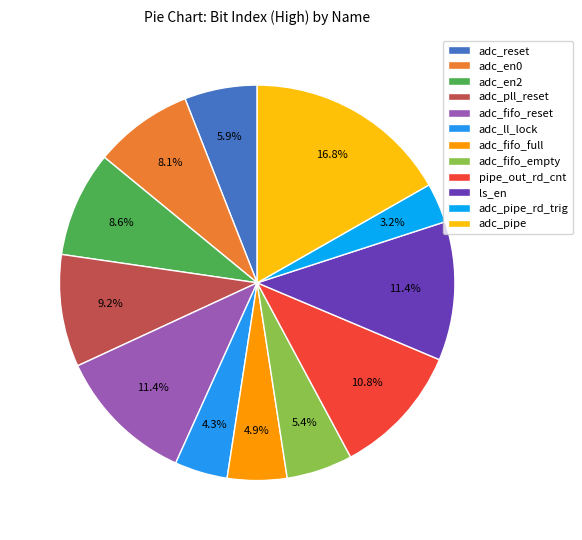

Which category has the biggest portion of the pie?

adc_pipe